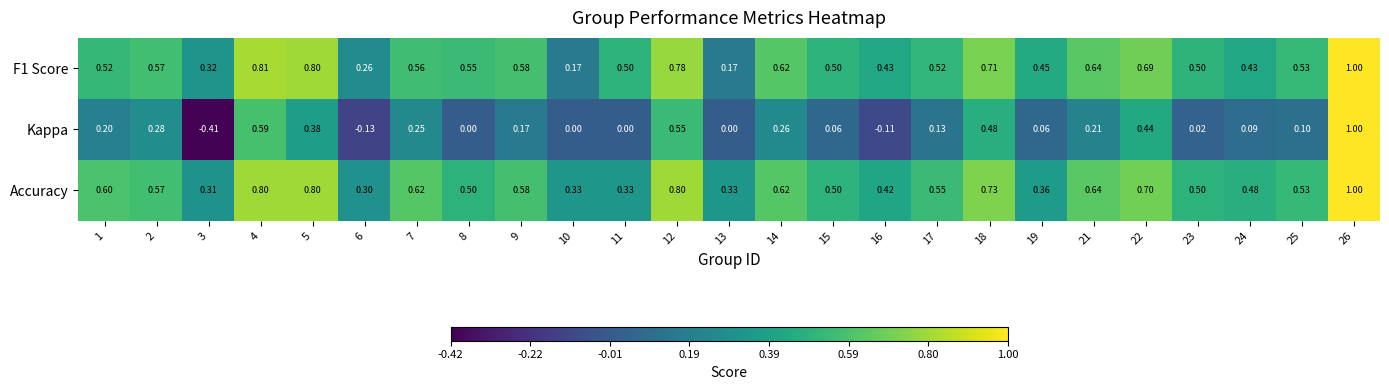

Which series has the largest range (max minus min)?

Kappa